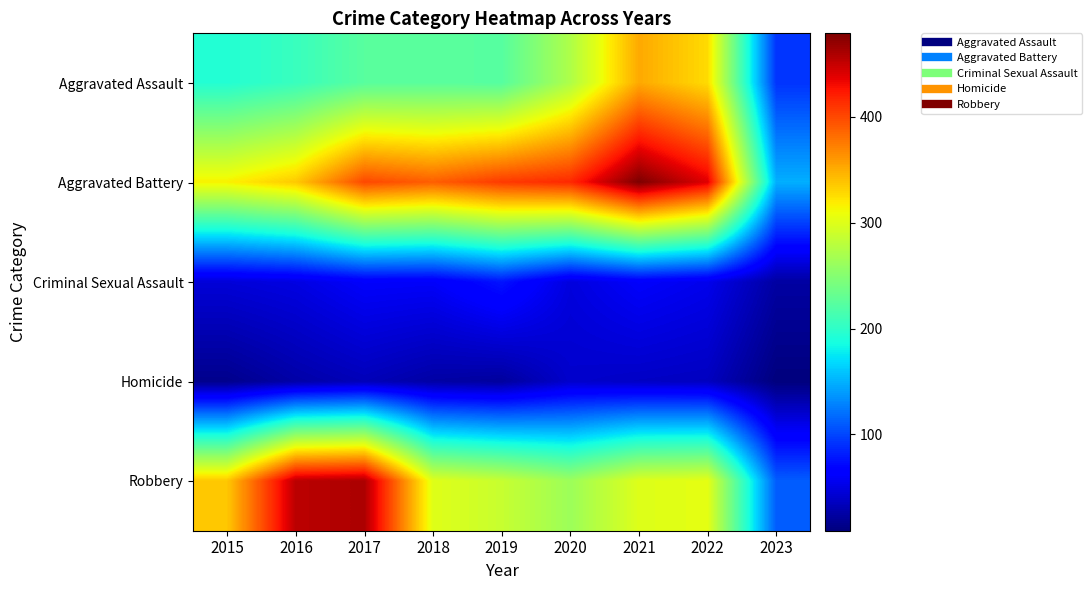

Which series has the largest range (max minus min)?

Robbery